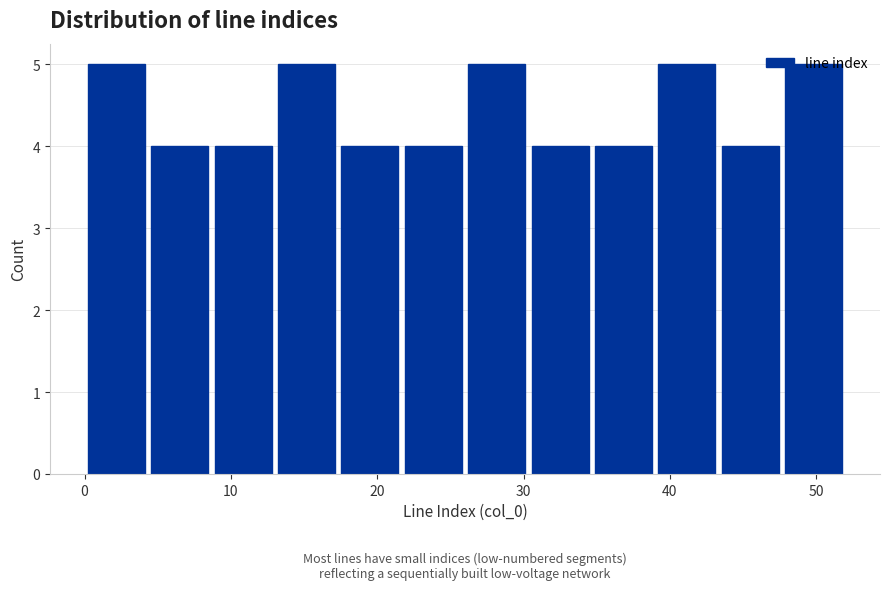

What is the height of the bar covering 17 to 22 on the x-axis? Neither the bar edges nor the heights are printed on the chart, so give them approximately, as read against the axes.

4